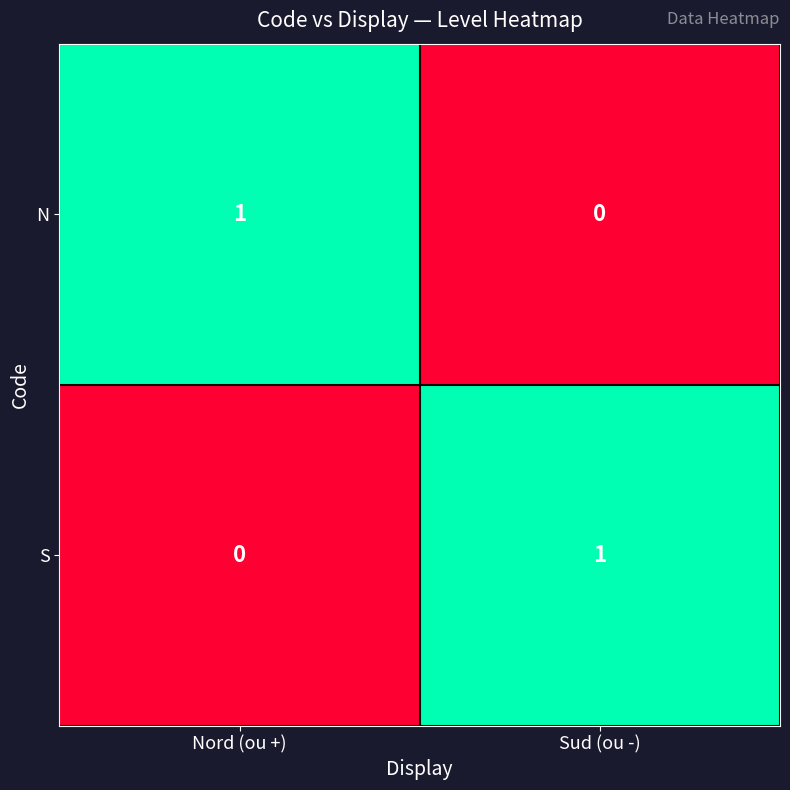

True or false: S has a value of 1 at Sud (ou -).

True